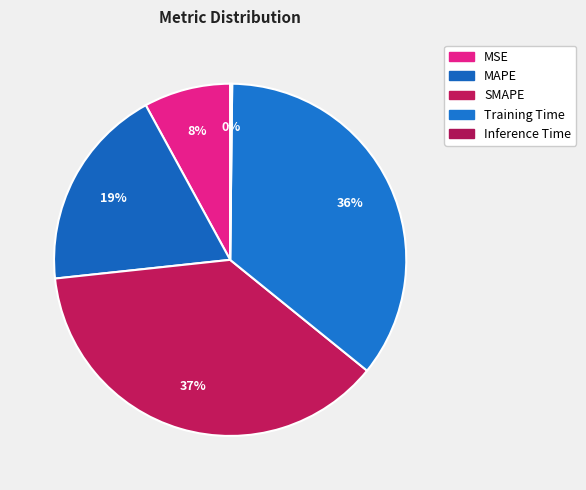

How many segments does this pie chart have?

5